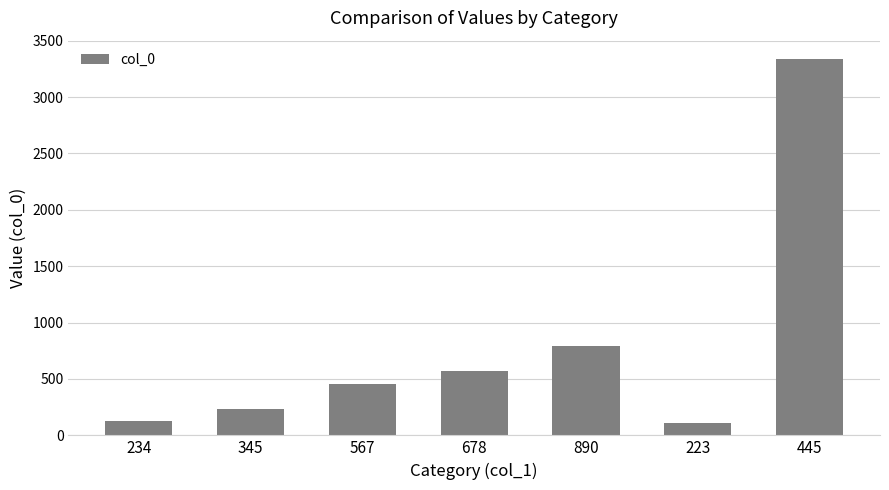

What is the change in value from 345 to 445?

+3100